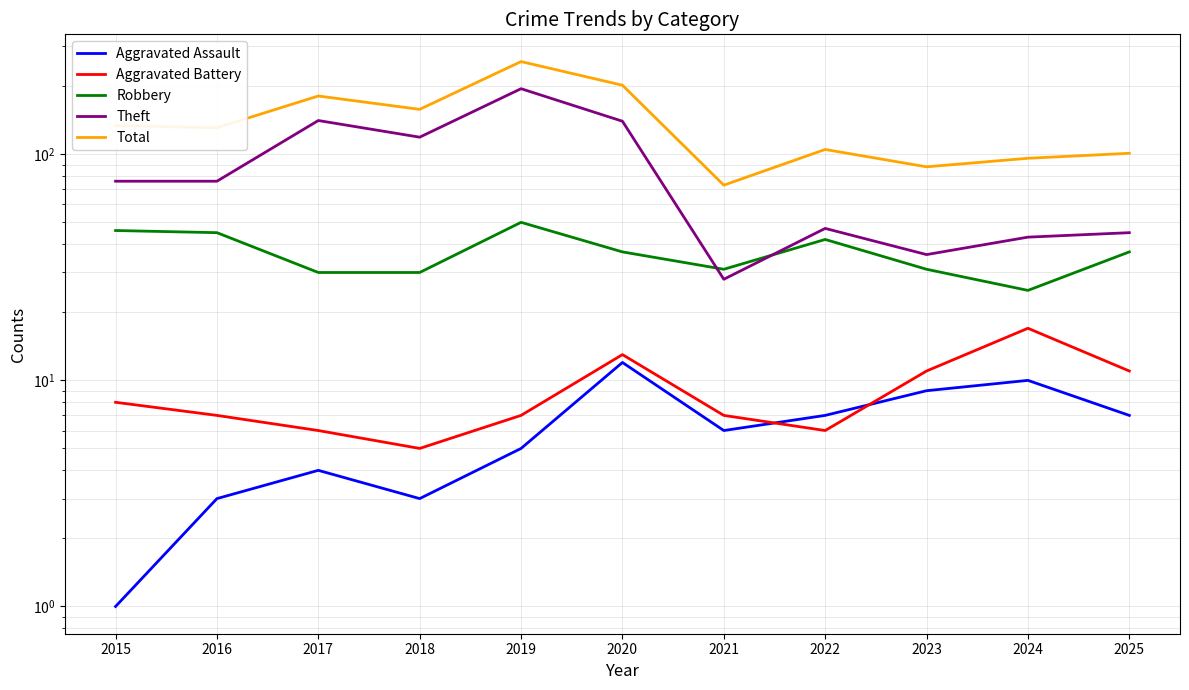

True or false: Total and Aggravated Assault cross at least once.

False